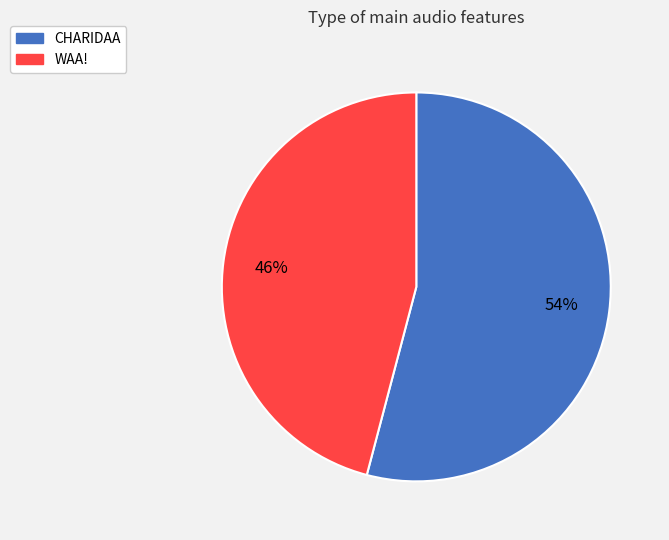

The WAA! slice represents 35% of the pie. True or false?

False